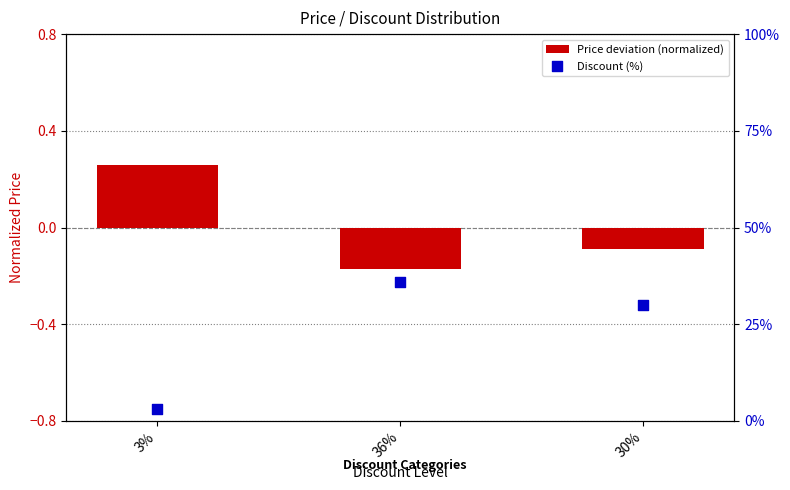

Which series contains the lowest Y value?

Price deviation (normalized)